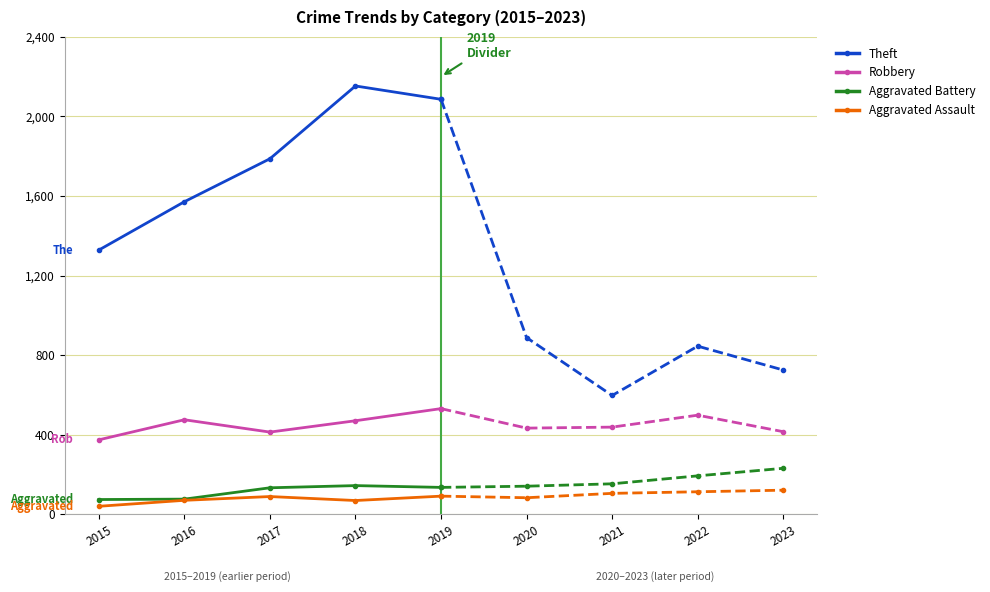

What is the minimum value for Theft?

1328